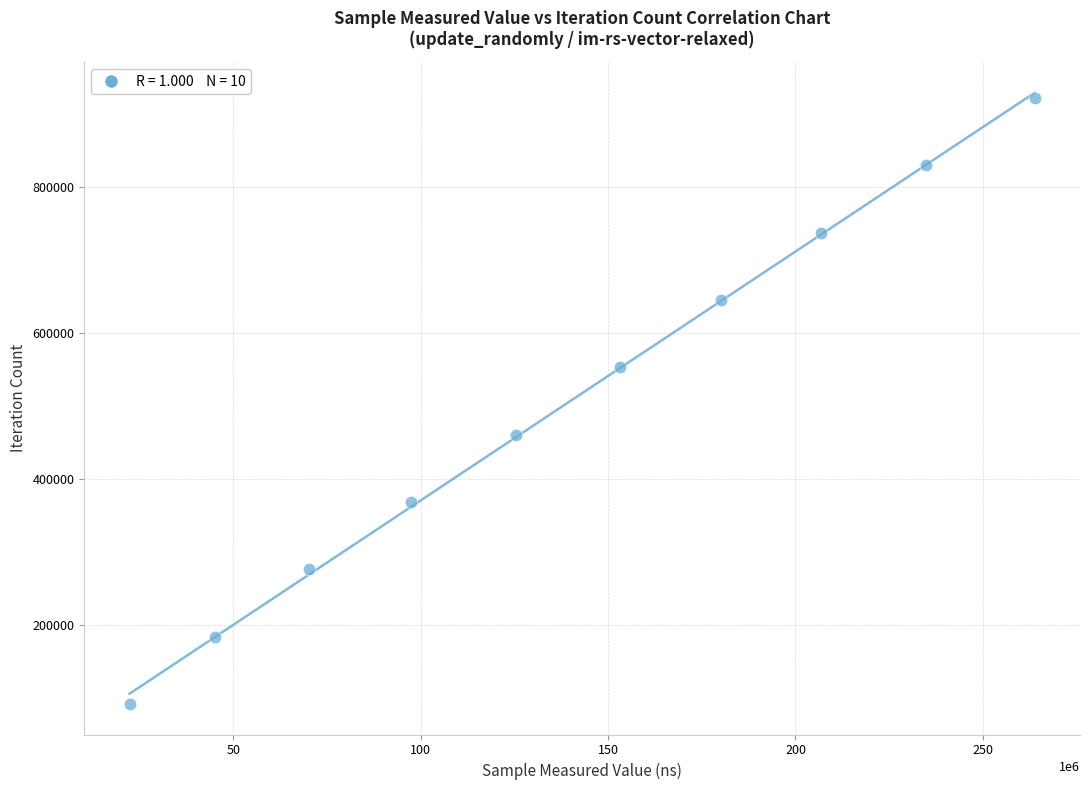

What is the range of Y values (max minus min)?

828999